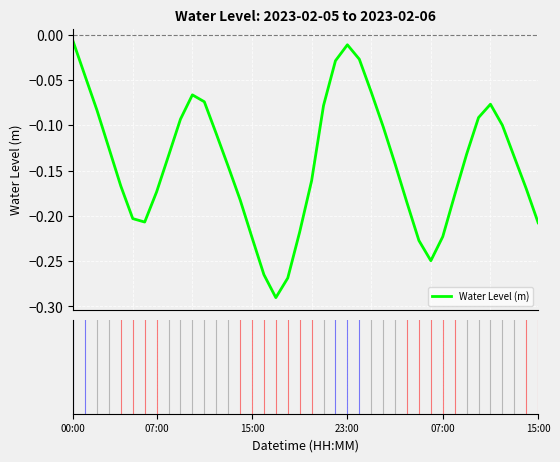

What is the difference between the maximum and minimum values?

0.3